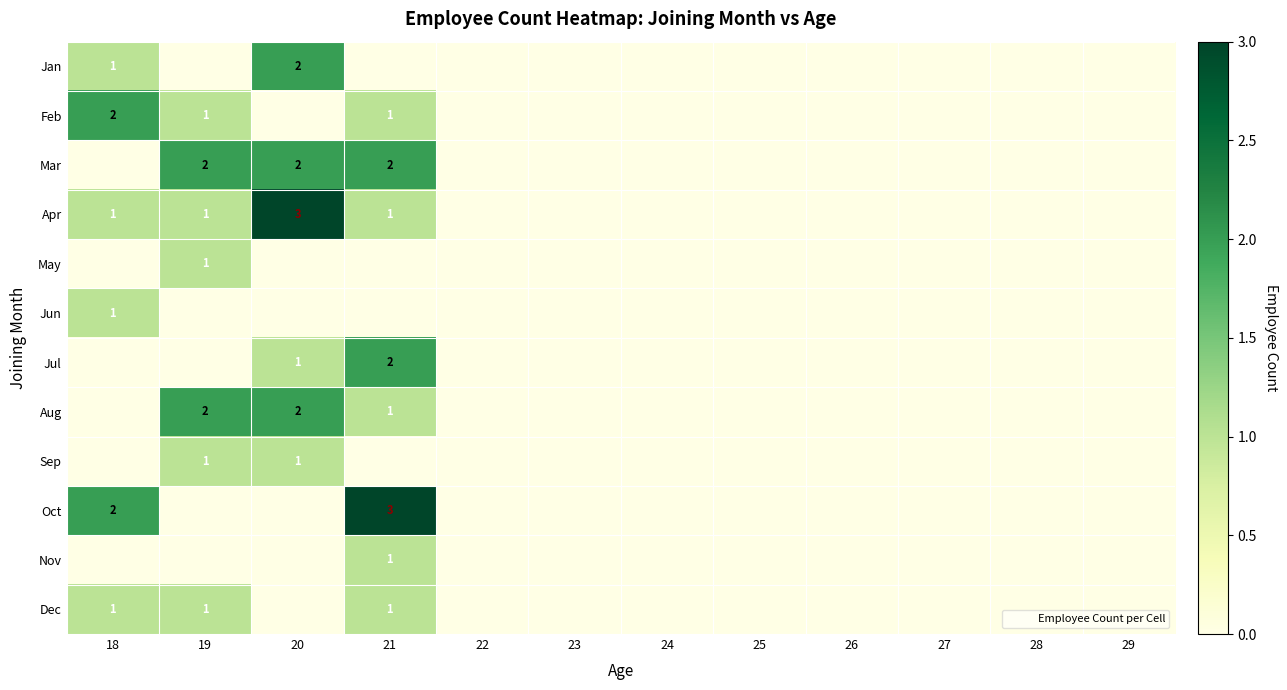

The May series shows 1 at 29. True or false?

False